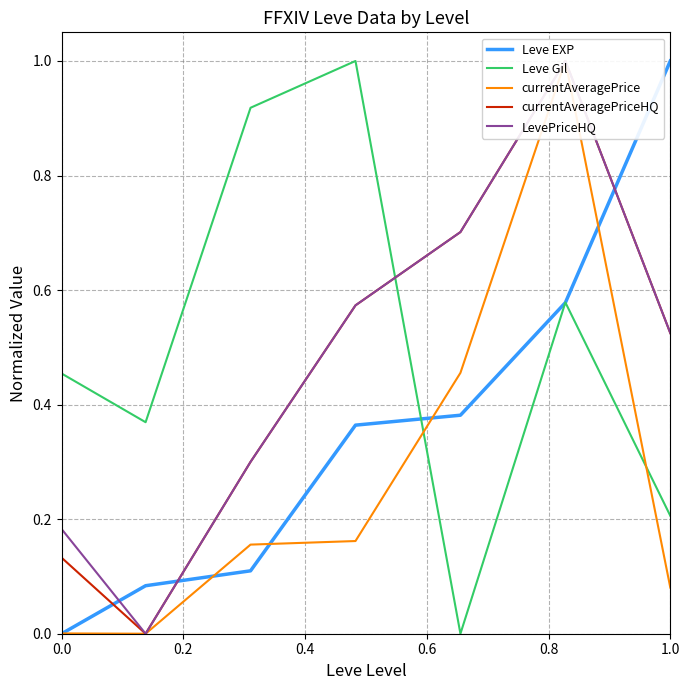

How many values in Leve Gil are above zero?

6